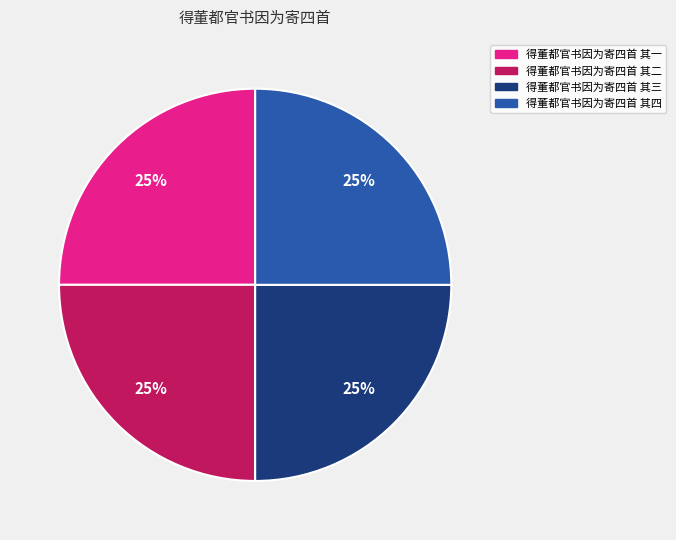

The 得董都官书因为寄四首 其二 slice represents 25% of the pie. True or false?

True